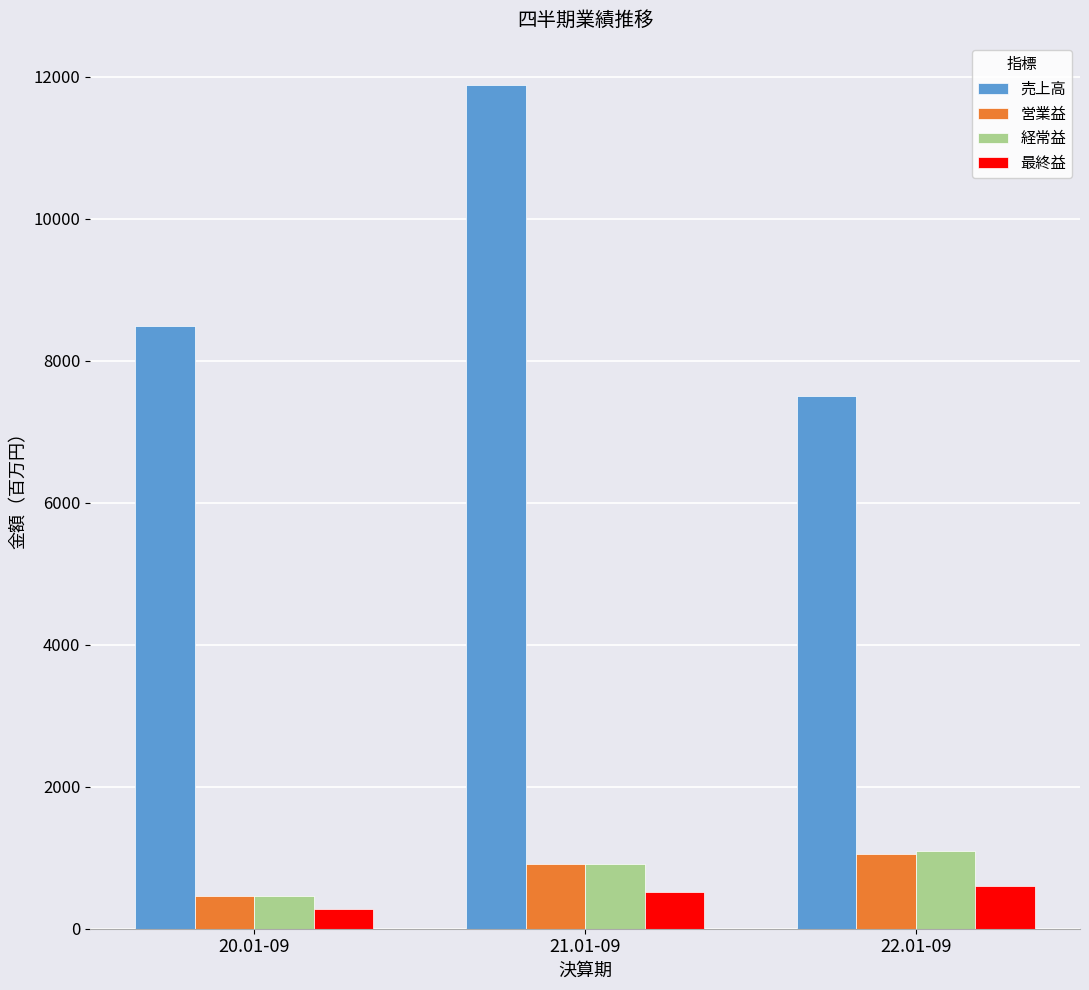

Is it true that 経常益 equals 1092 at 22.01-09?

True